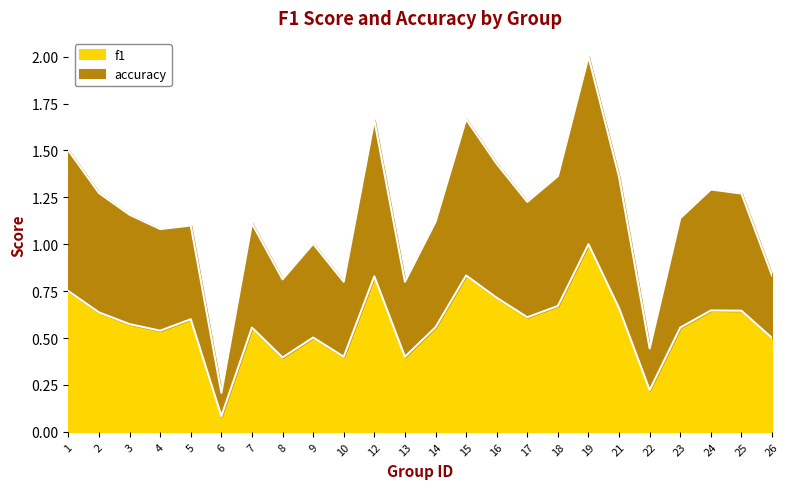

True or false: f1 has a value of 0.6 at 17.

True